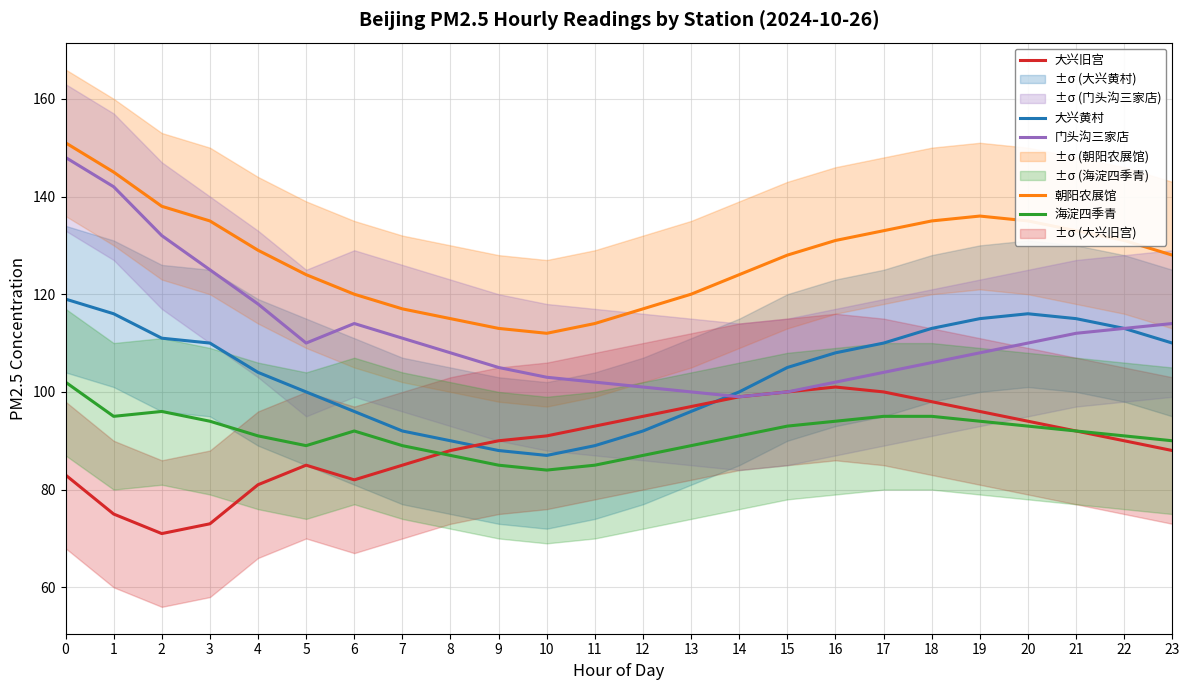

List the labels in order of 大兴旧宫 value, smallest first.

2, 3, 1, 4, 6, 0, 5, 7, 8, 23, 9, 22, 10, 21, 11, 20, 12, 19, 13, 18, 14, 15, 17, 16